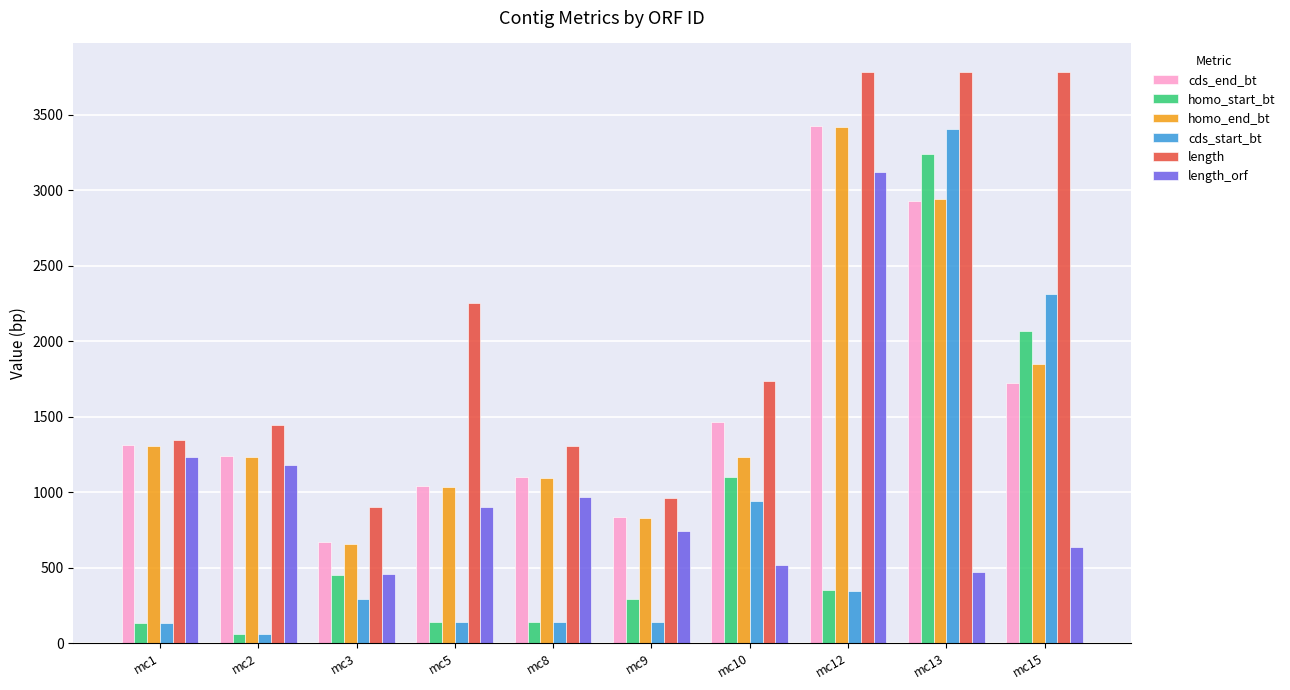

What is the highest value of the length_orf series?

3123